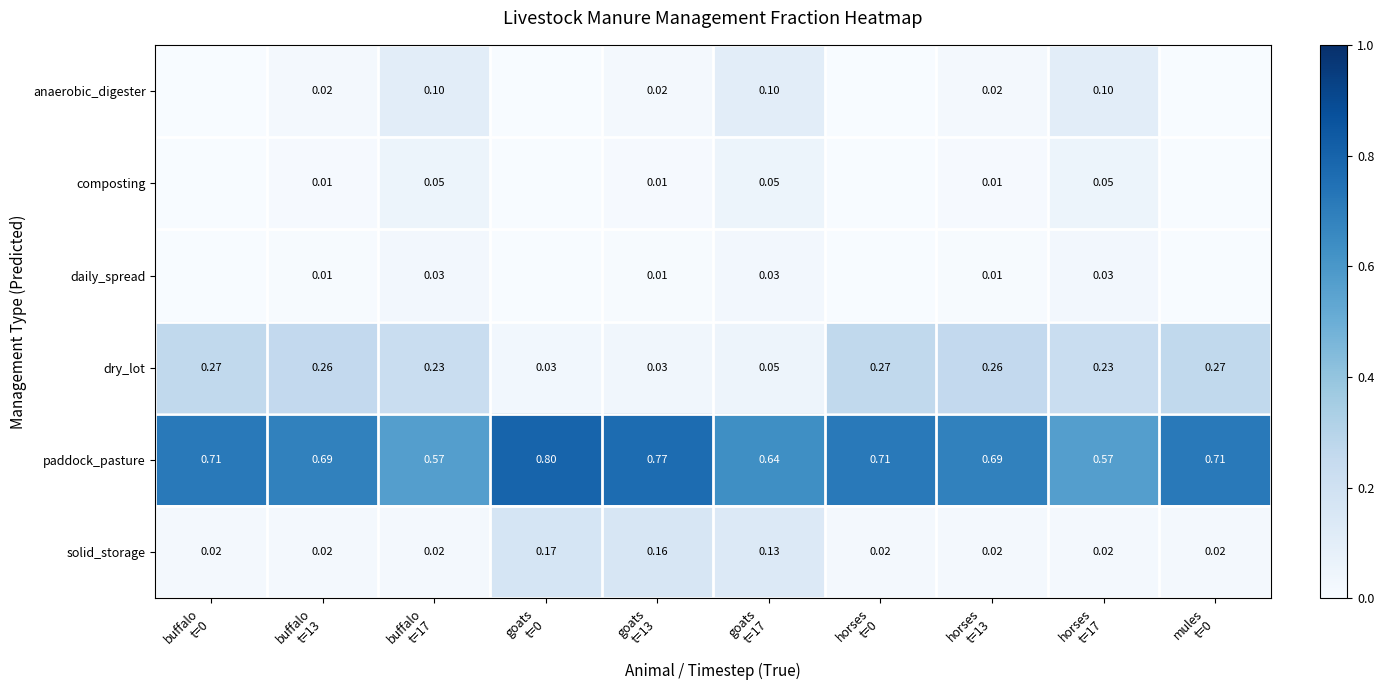

At which label is dry_lot closest to 0?

goats t=0